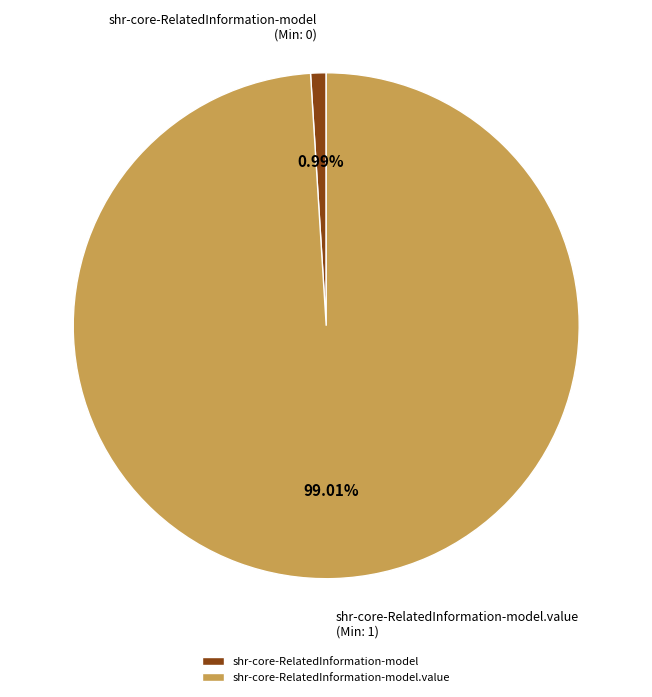

Which has a higher value, shr-core-RelatedInformation-model.value or shr-core-RelatedInformation-model?

shr-core-RelatedInformation-model.value